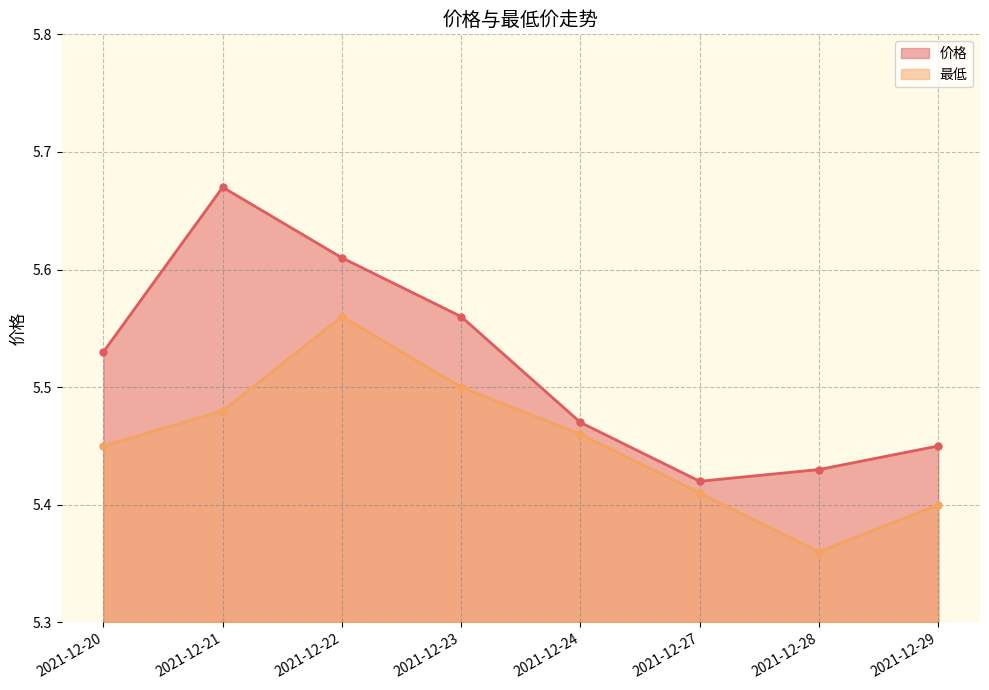

True or false: 价格 has more than 0 interior local peaks.

True